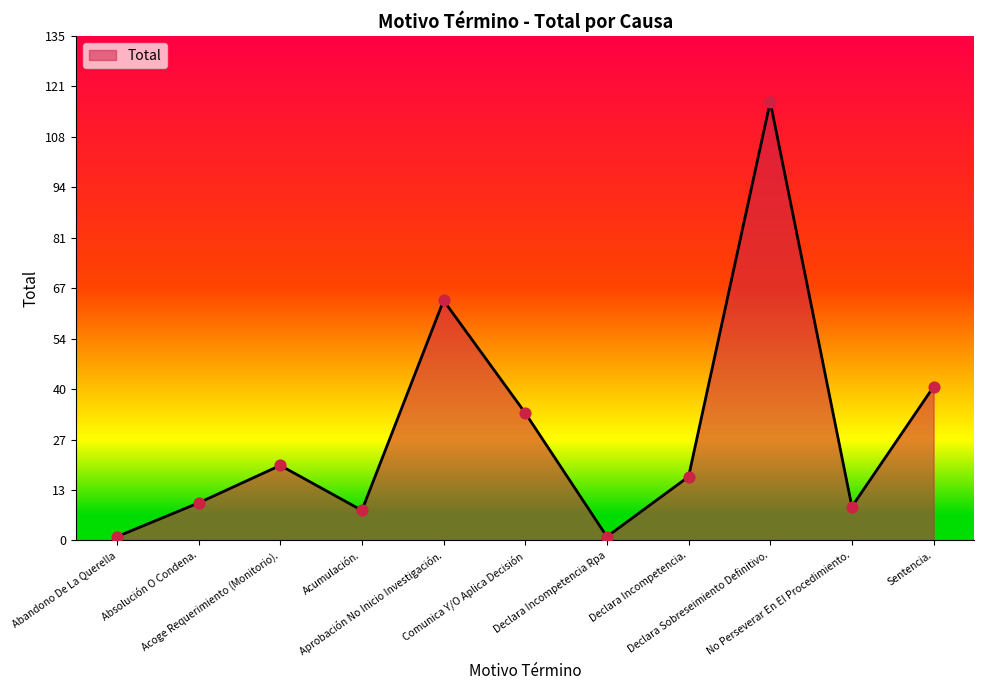

Which has a higher value, Abandono De La Querella or No Perseverar En El Procedimiento.?

No Perseverar En El Procedimiento.